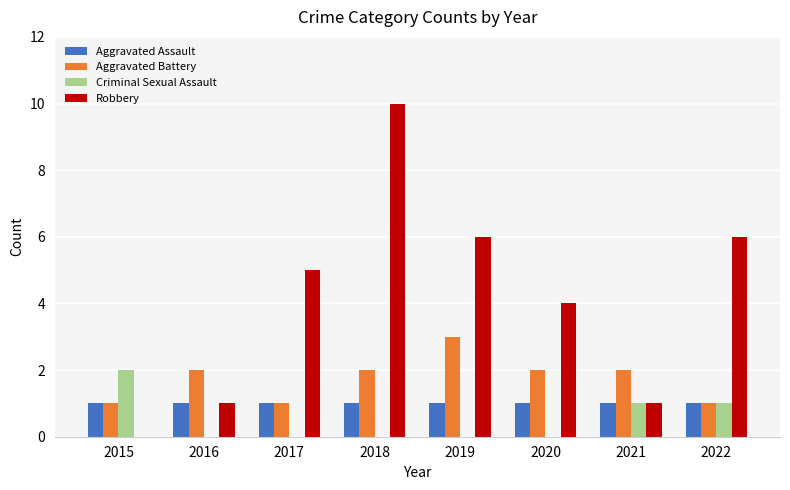

Which series has the largest range (max minus min)?

Robbery